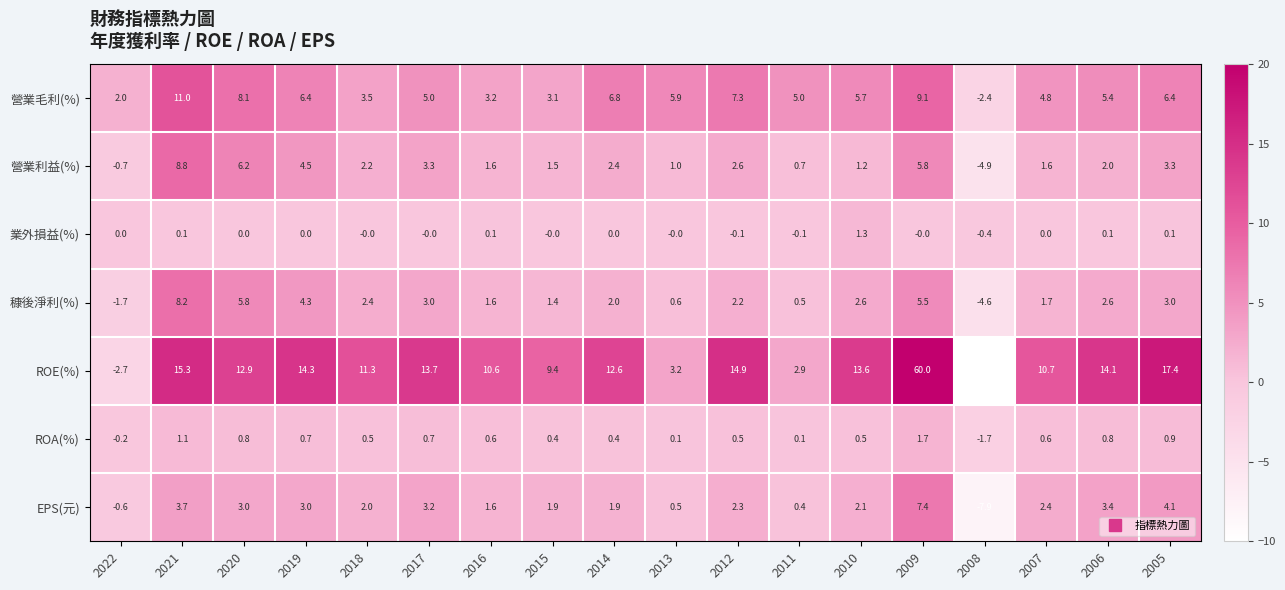

List the series in order of their peak value, lowest first.

業外損益(%), ROA(%), EPS(元), 穅後淨利(%), 營業利益(%), 營業毛利(%), ROE(%)